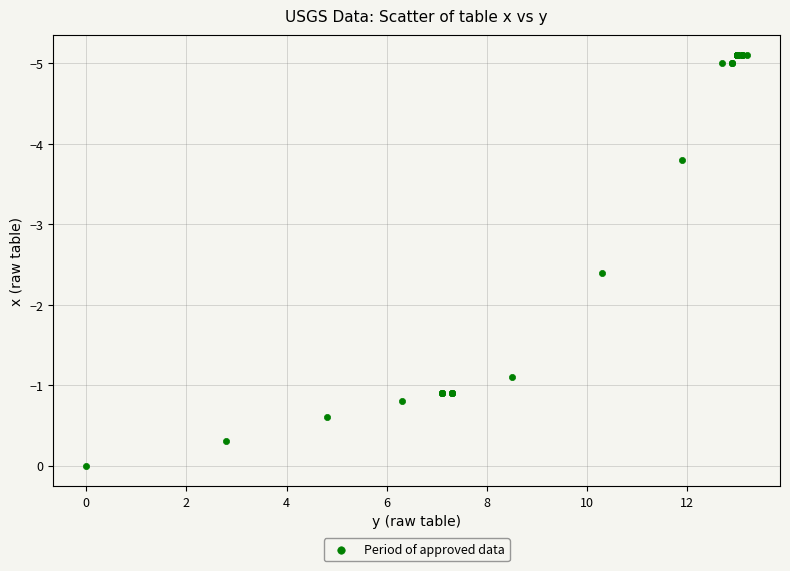

What Y value in the scatter plot is closest to -2?

-2.4